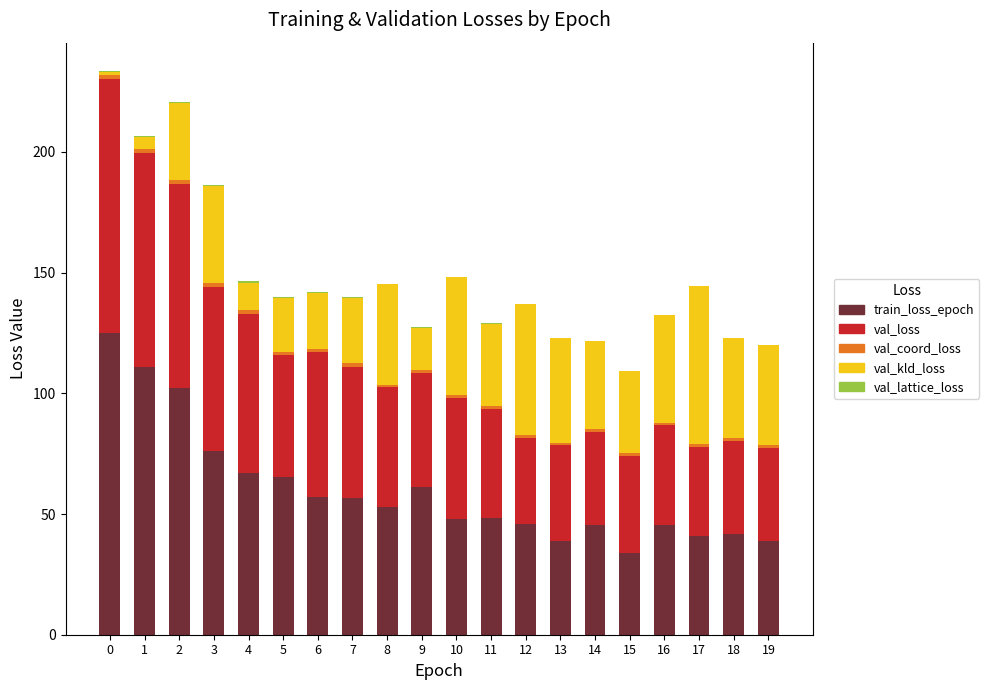

Is it true that train_loss_epoch equals 68.1 at 19?

False